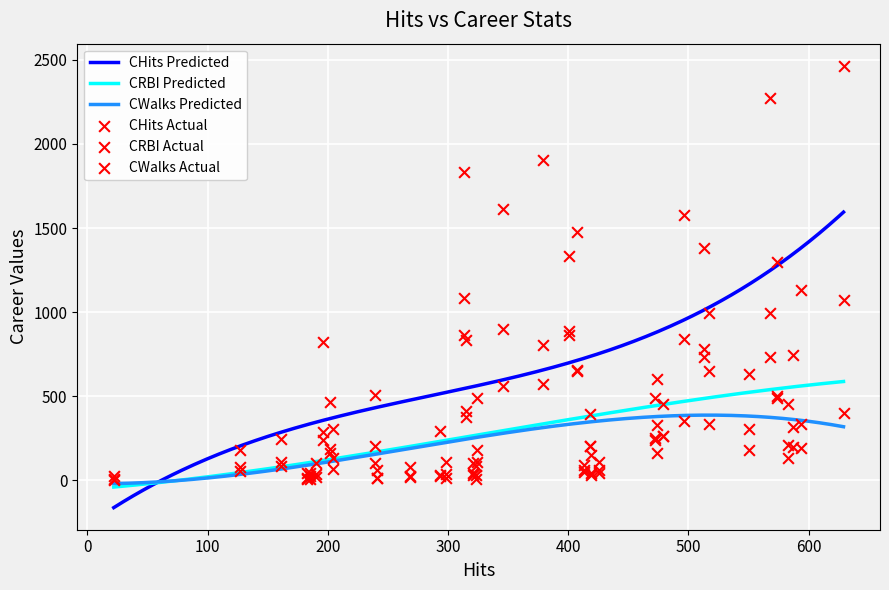

What is the lowest value of the CHits Predicted series?

-161.4